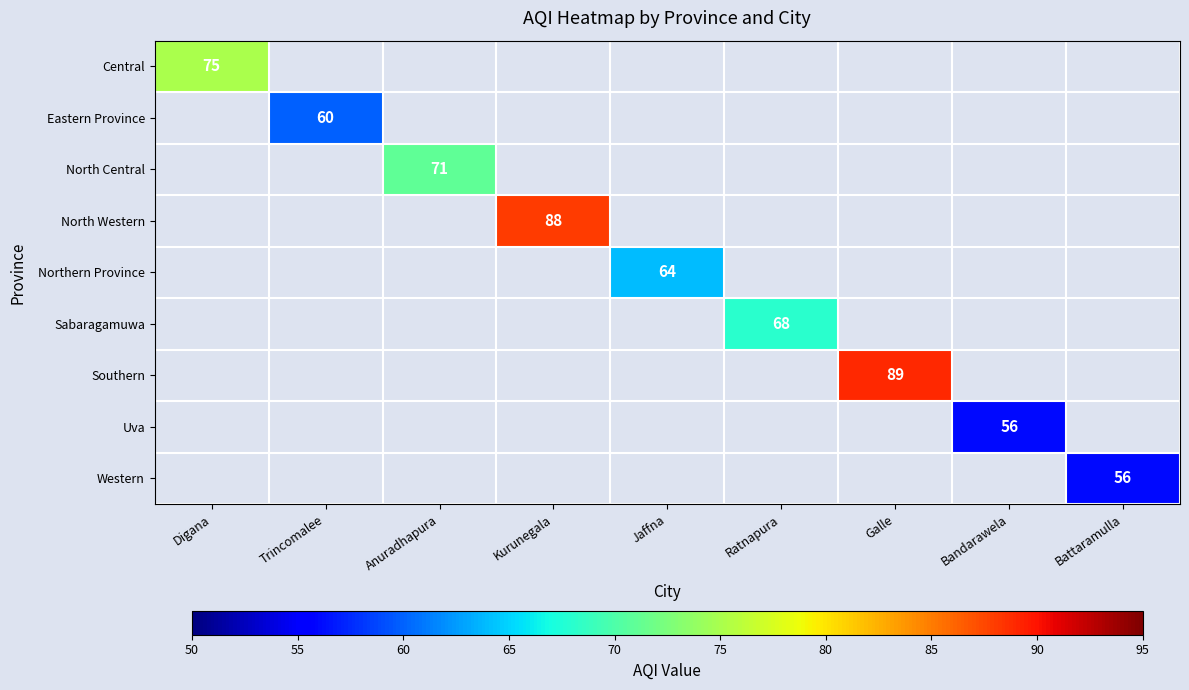

Is it true that Uva equals 100 at Bandarawela?

False